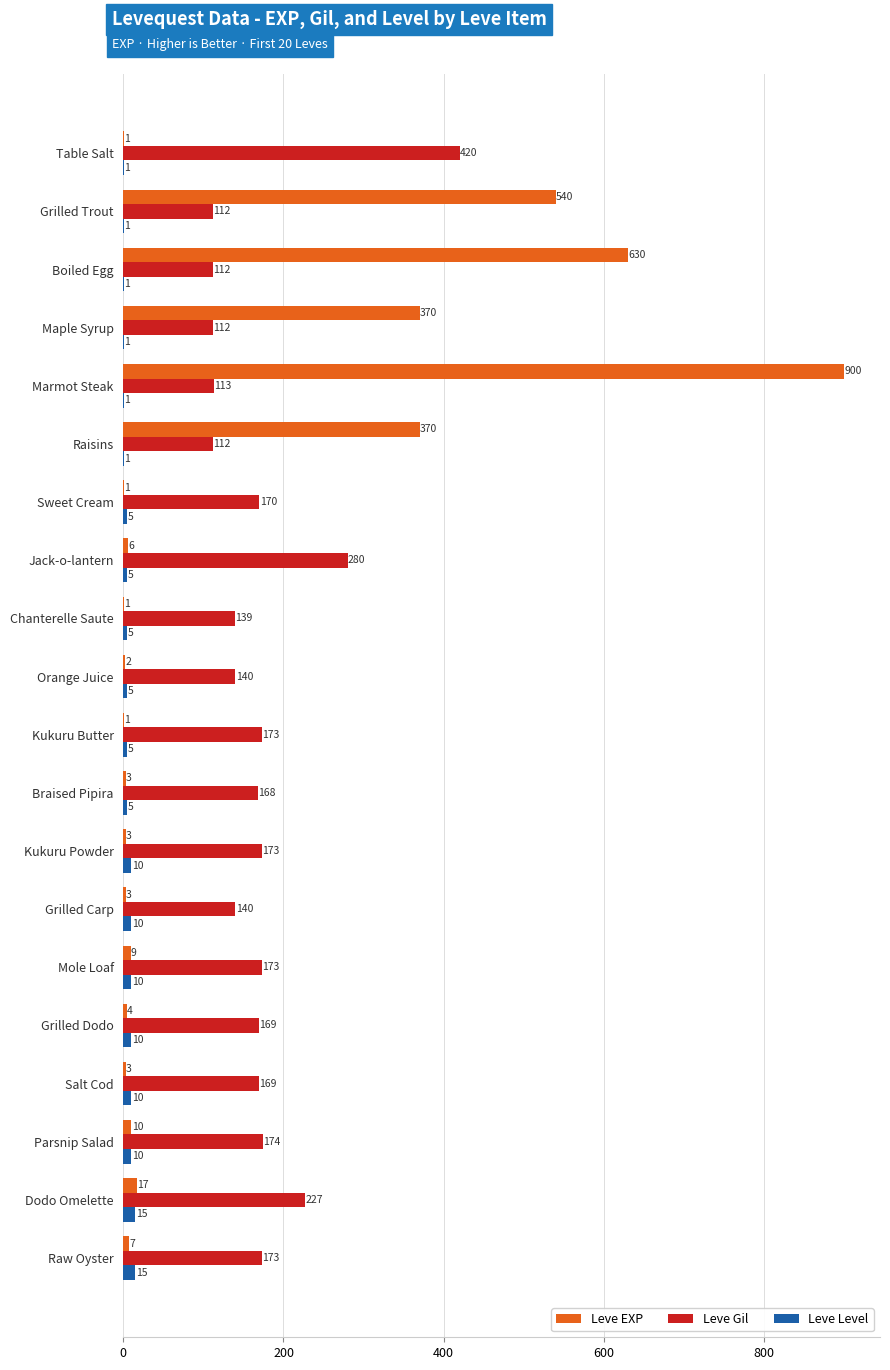

What is the sum of all Leve Level values?

126